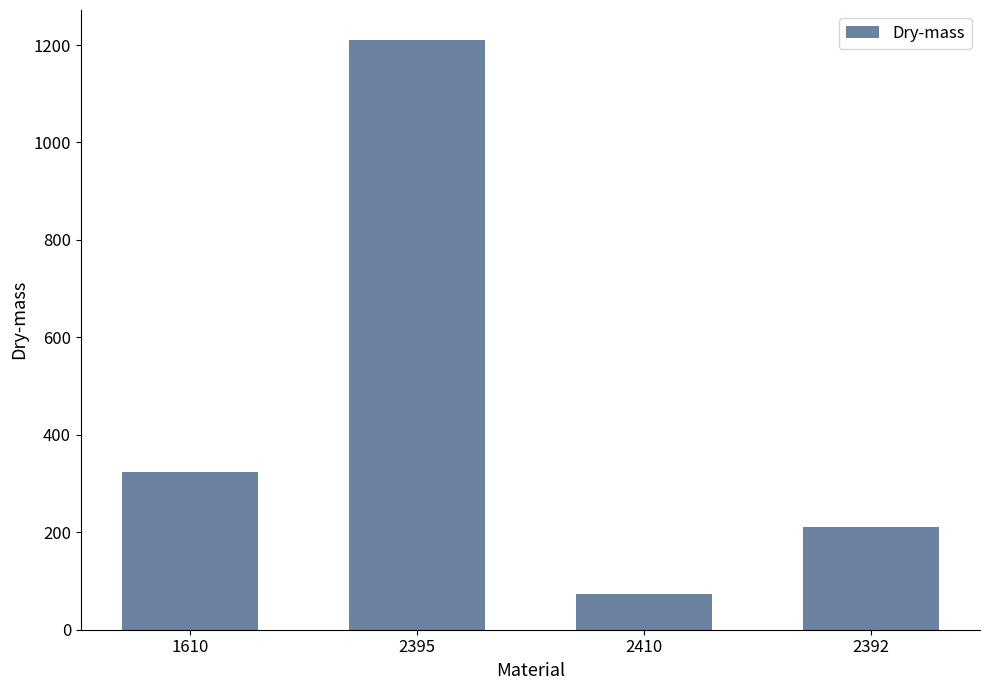

How many bars are there in total?

4